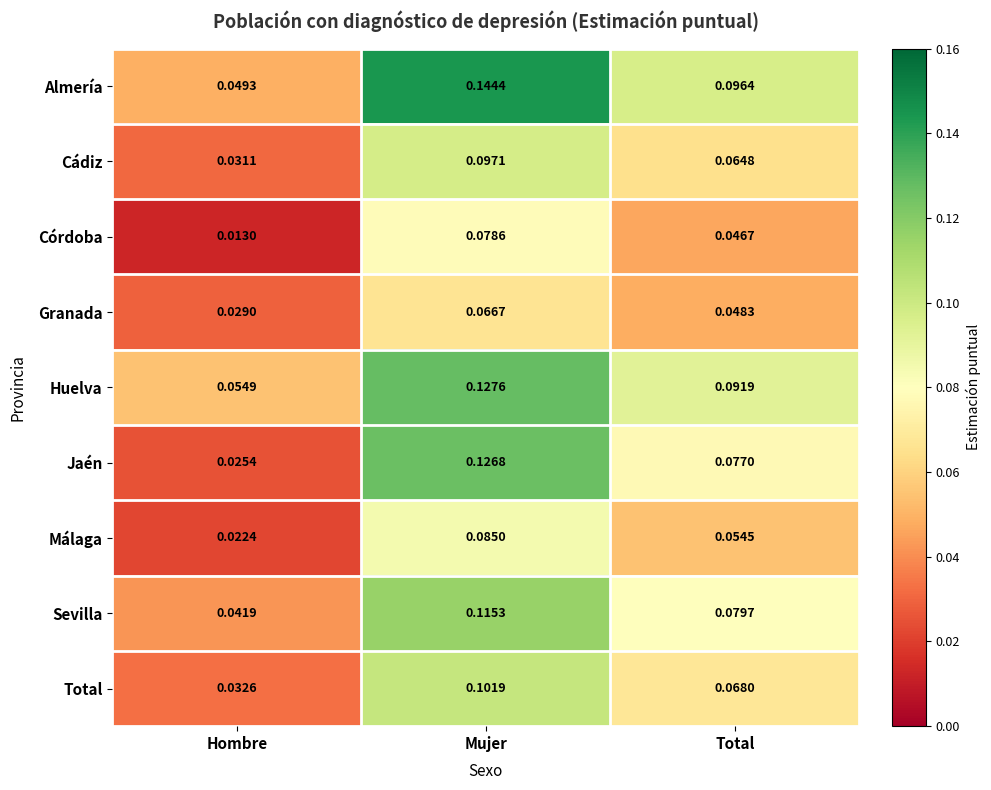

At which category is the sum across all series the highest?

Mujer